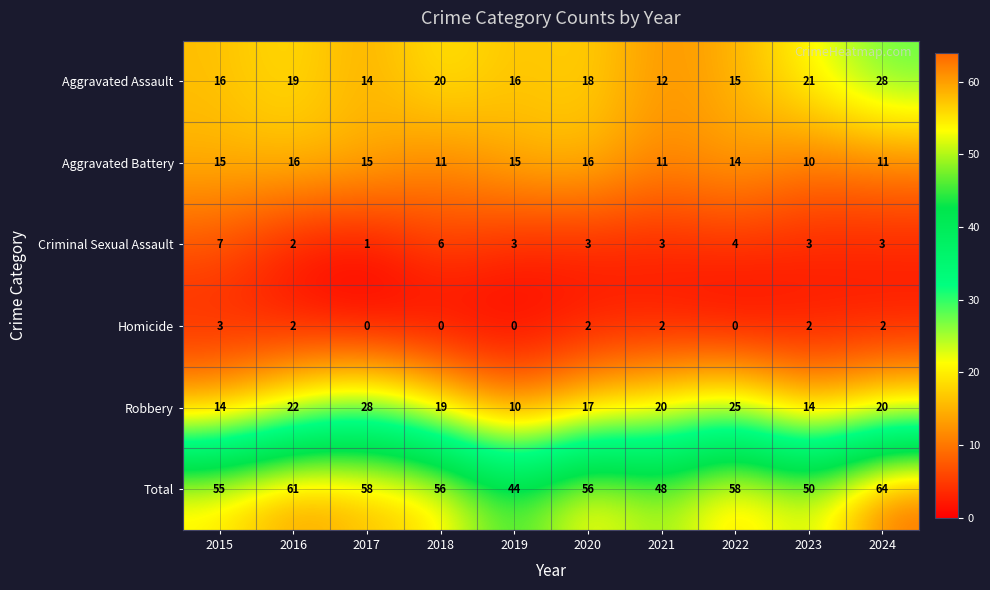

What is the greatest value displayed?

64